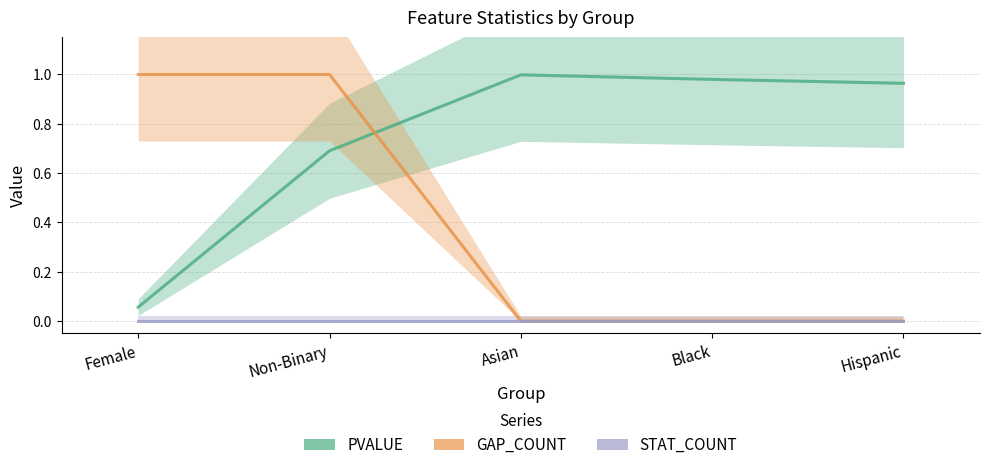

What is the difference between the PVALUE values at Asian and Non-Binary?

0.3